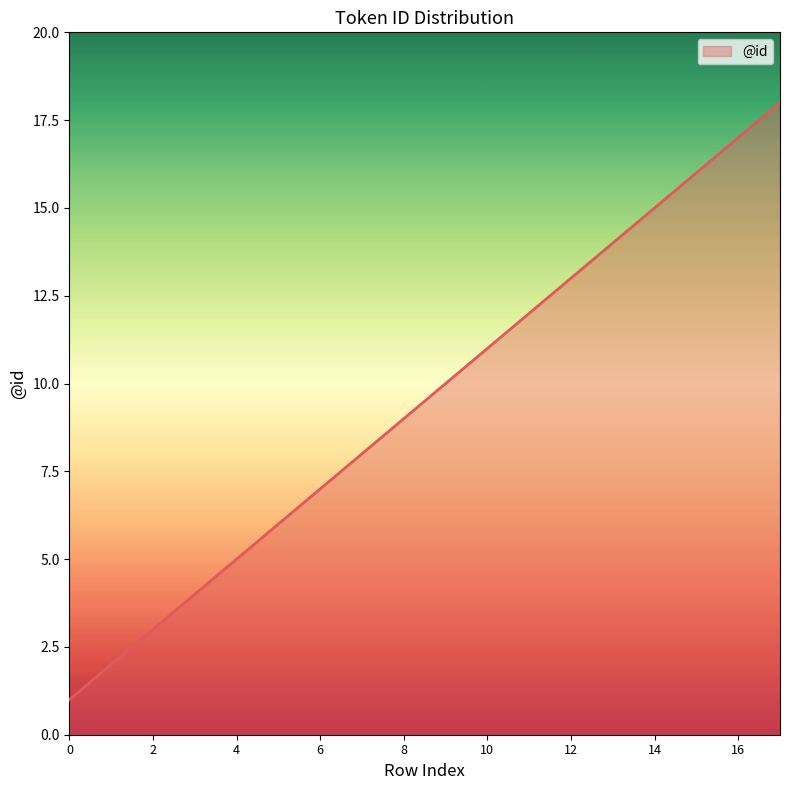

What is the difference between the maximum and minimum values?

17